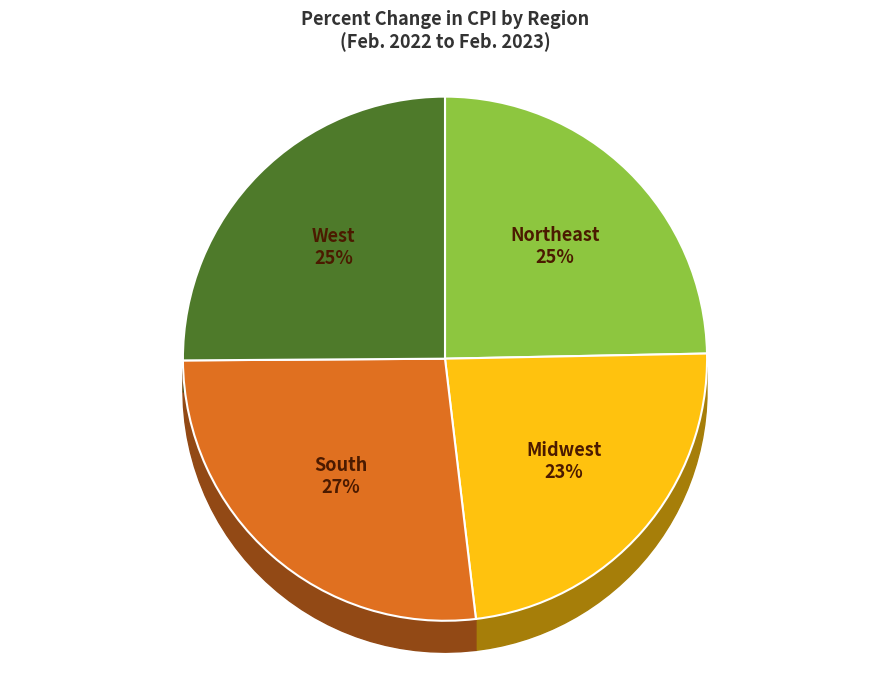

What percentage is the West slice, to the nearest percent?

25%